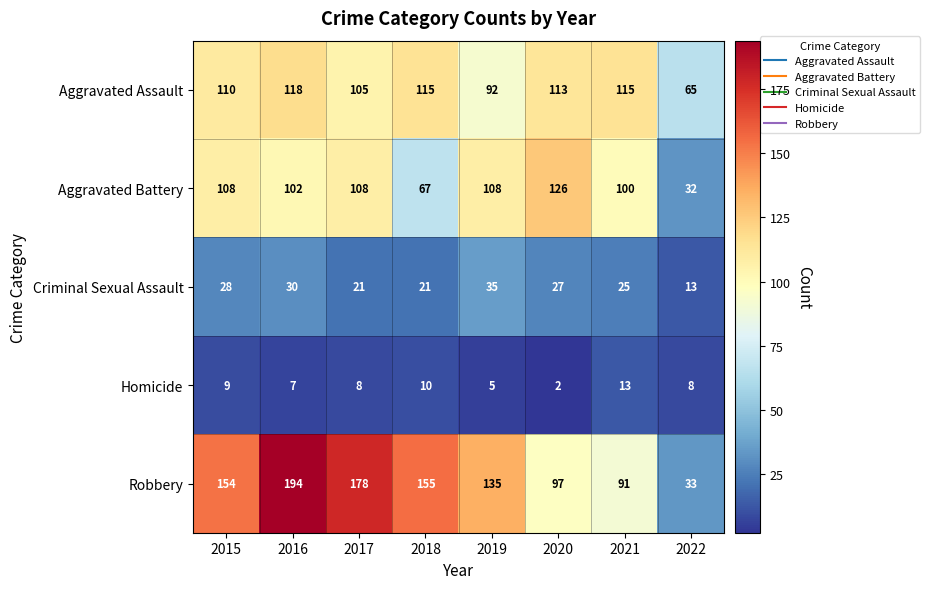

What is the difference between the highest and lowest values at 2016?

187